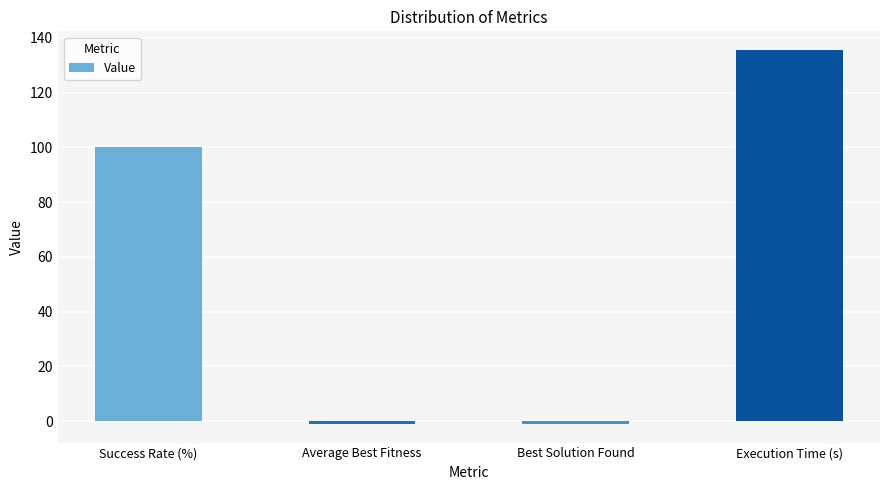

Reading right to left, extract all data points from this chart.

135.5	-1.0	-1.0	100.0